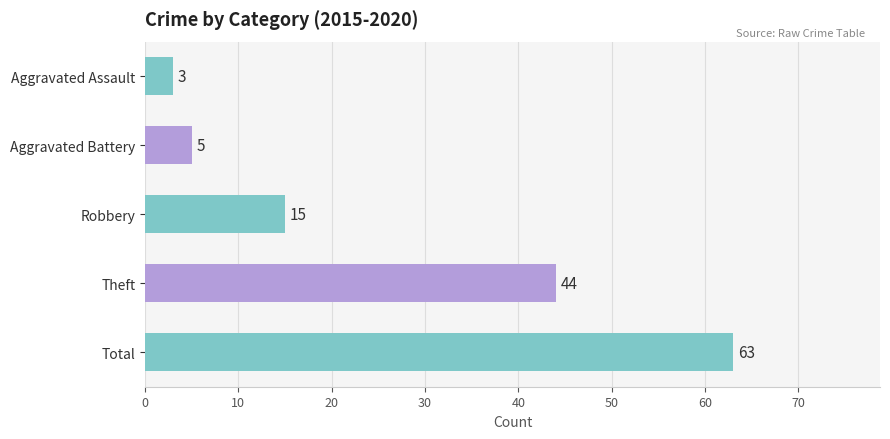

Is it true that the value at Theft is 75?

False